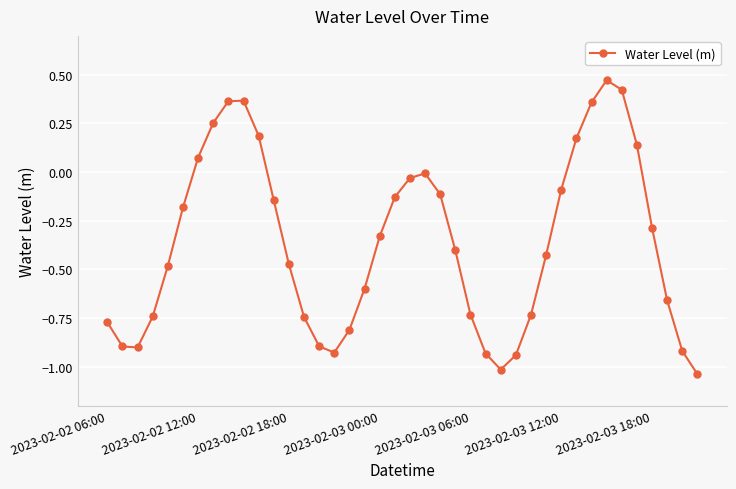

How many interior local peaks (higher than both neighbors) does the data have?

3